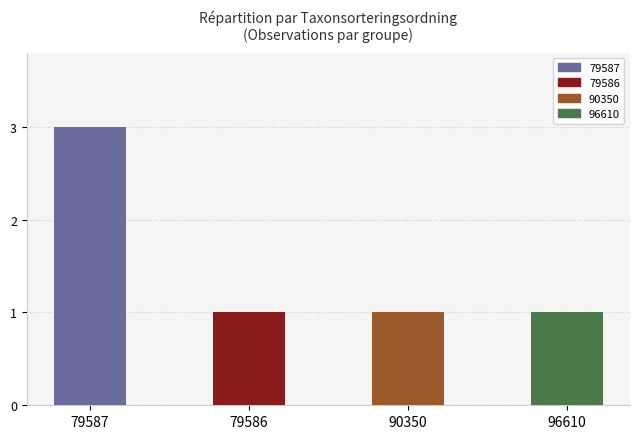

Reading left to right, list all the values displayed in this chart.

3	1	1	1